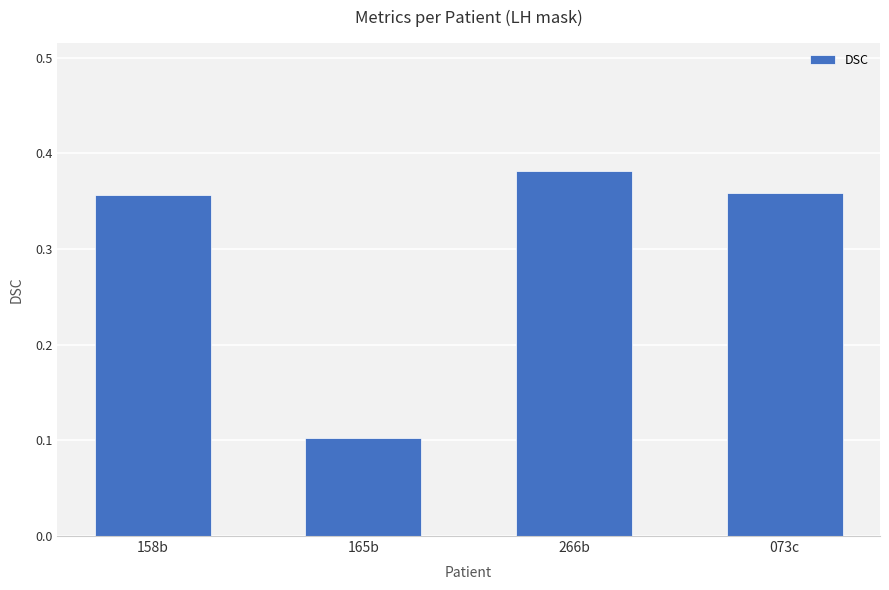

What is the minimum value shown in the chart?

0.1